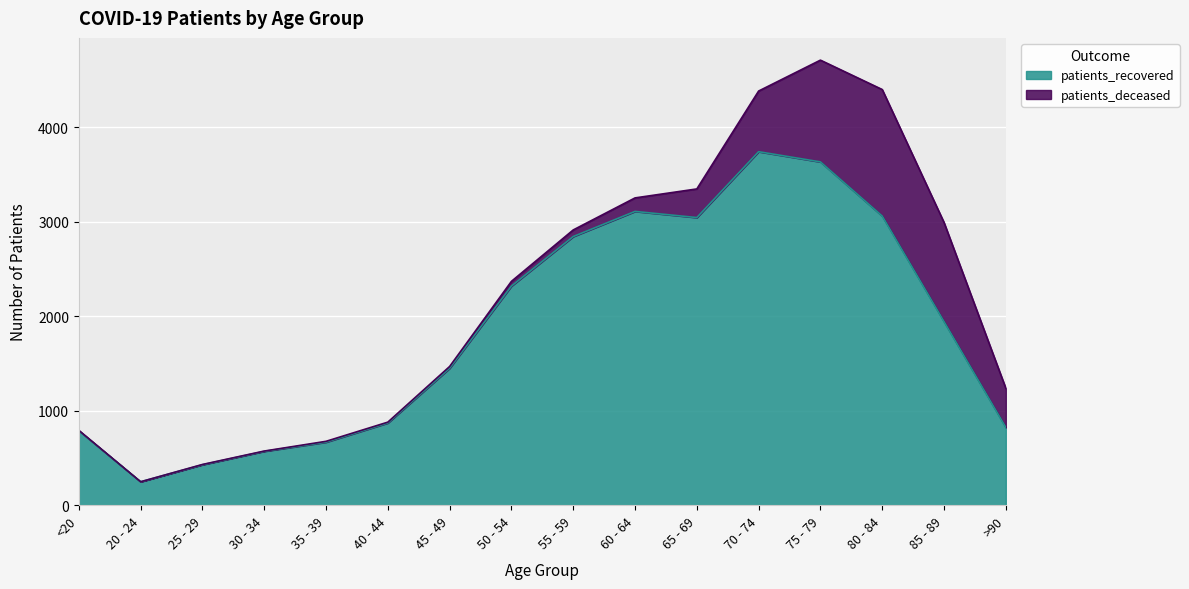

How many categories are shown in the chart?

16